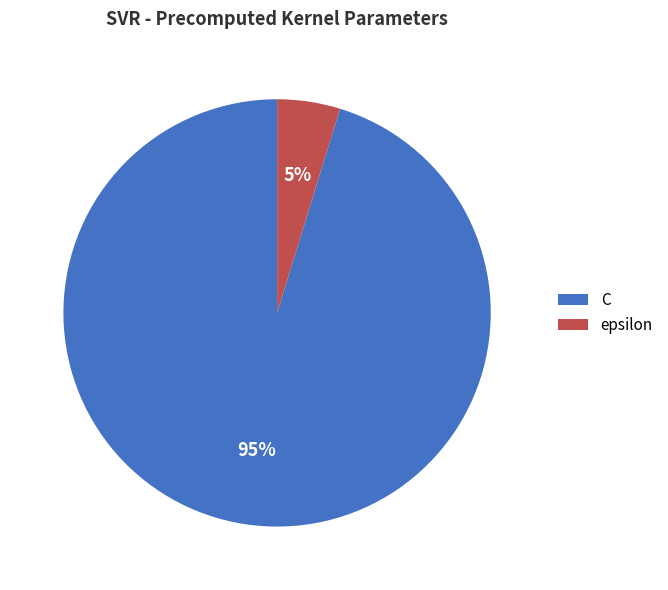

Combined, do epsilon and C account for over 50%?

Yes